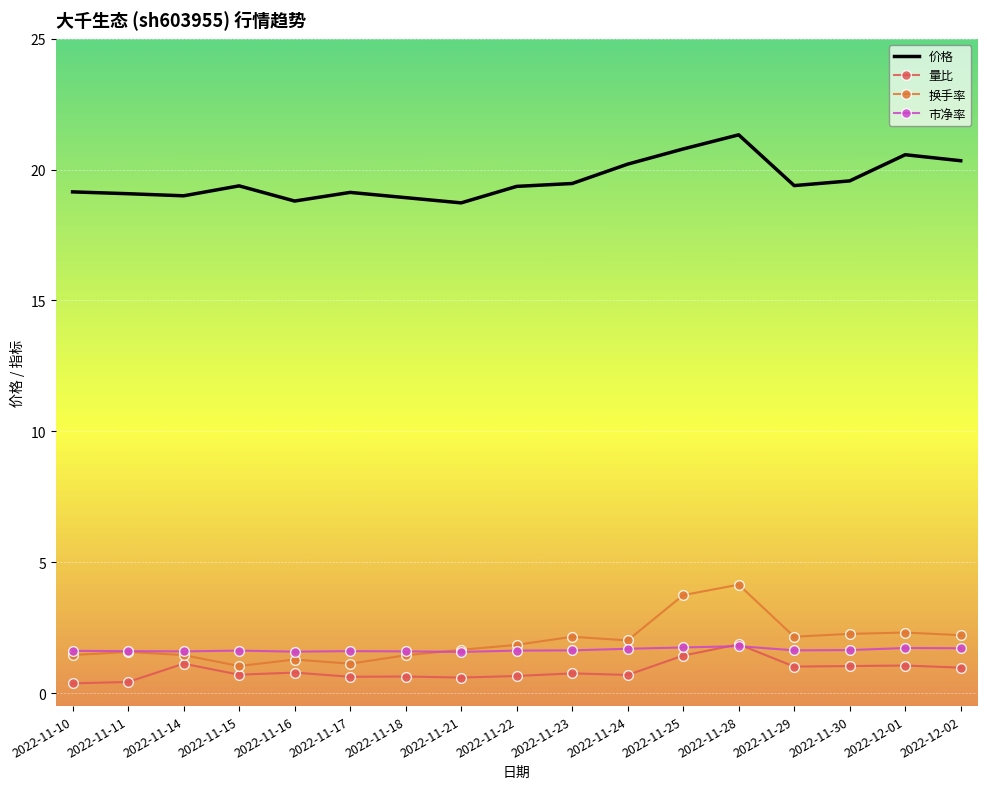

What are all the series names shown in the legend?

价格, 量比, 换手率, 市净率